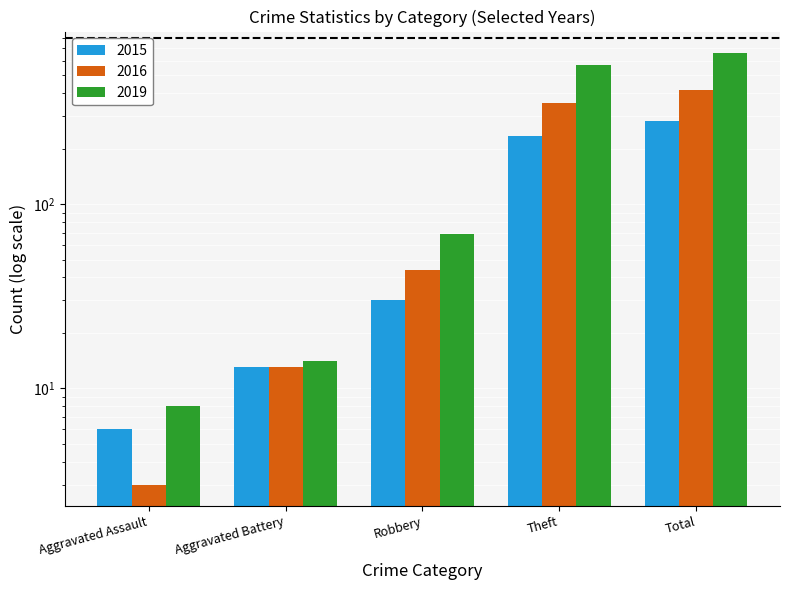

What is the sum of the 2015 values at Robbery and Total?

312